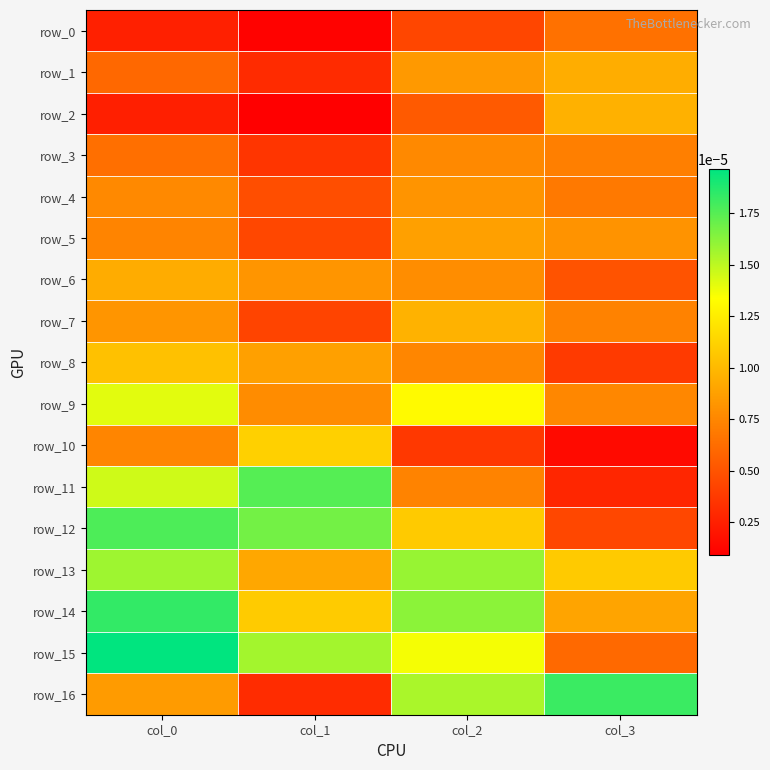

At how many categories does at least one series exceed 0?

4